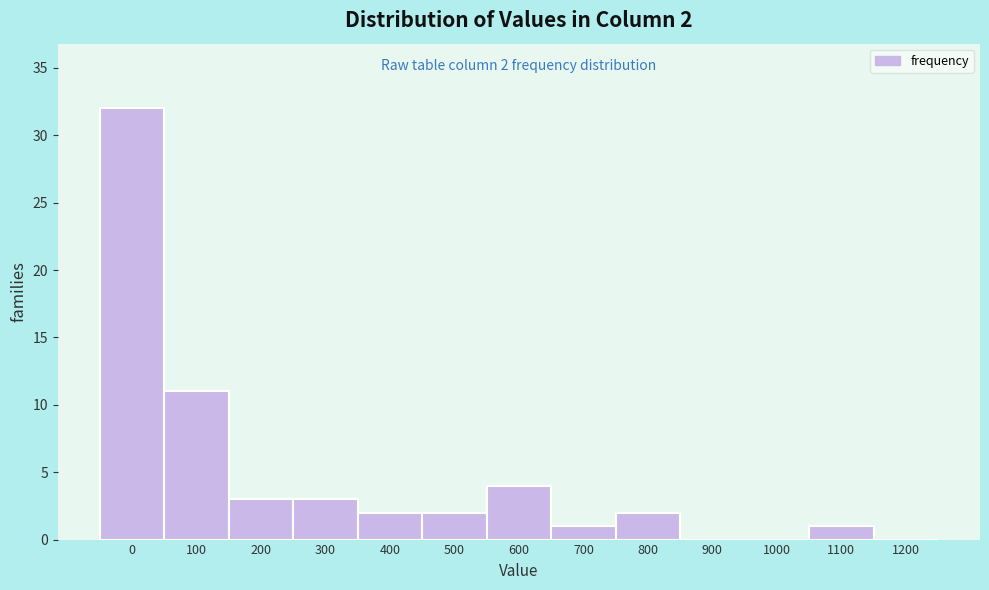

Reading left to right, transcribe all the data shown in this chart.

0=32	100=11	200=3	300=3	400=2	500=2	600=4	700=1	800=2	900=0	1000=0	1100=1	1200=0